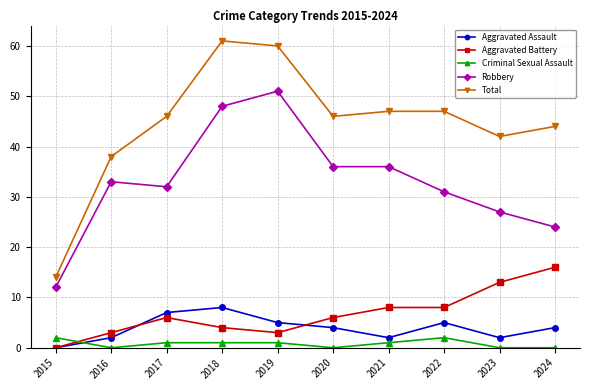

How many categories are shown in the chart?

10